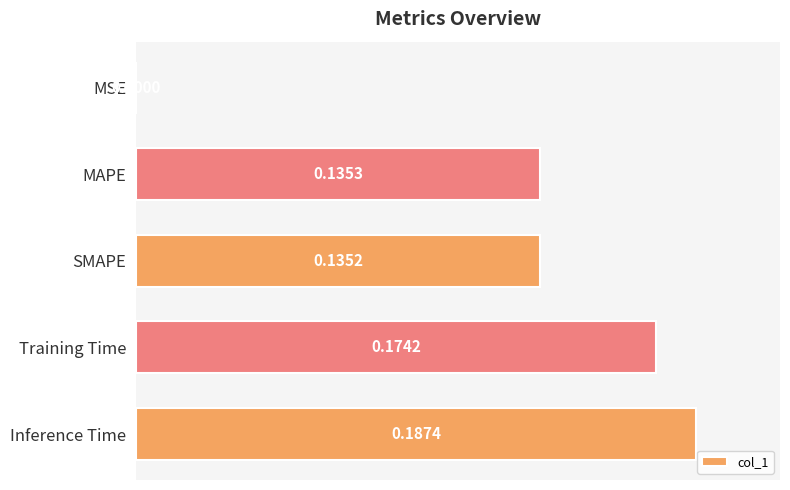

What is the sum of all values?

0.6